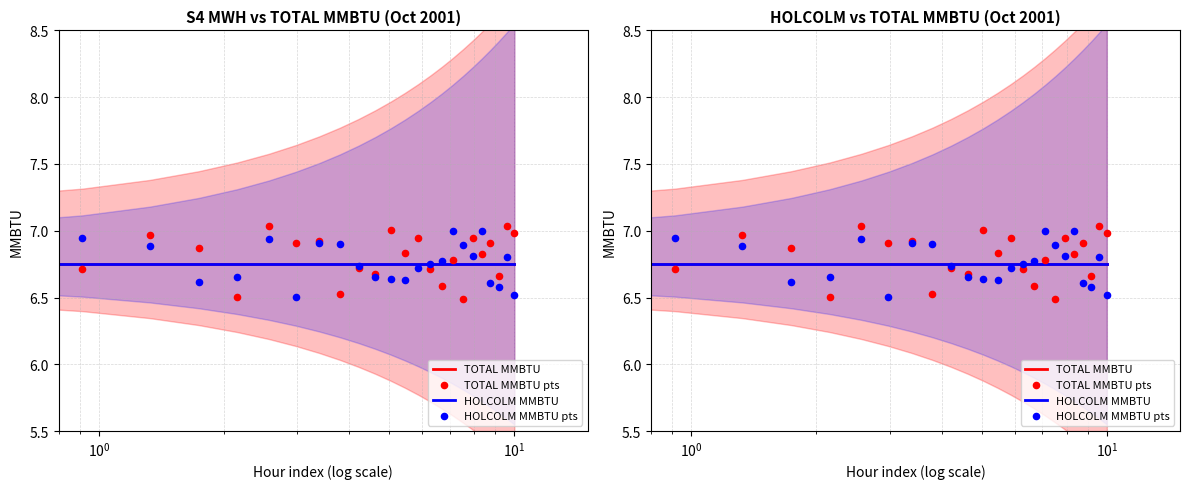

Which series has the widest spread of Y values?

TOTAL MMBTU pts